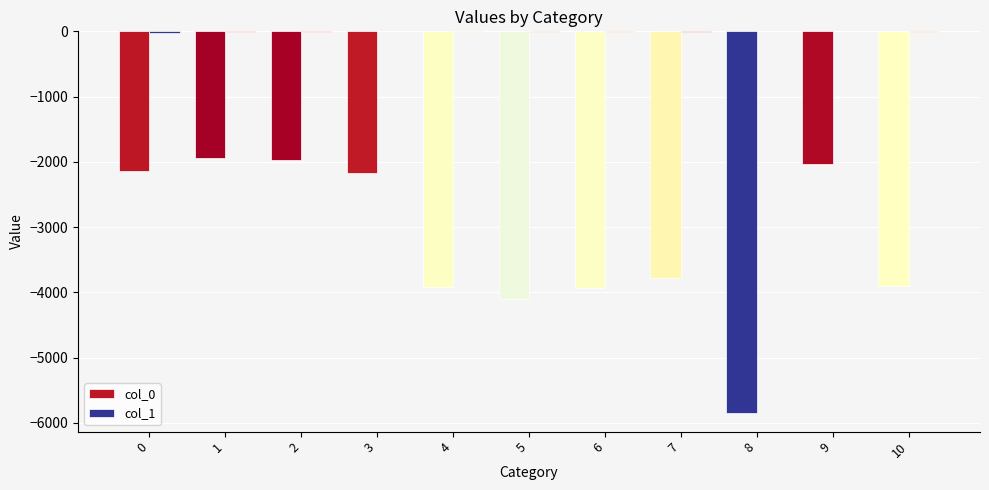

What is the value of the col_0 bar at the 5th from the left?

-3911